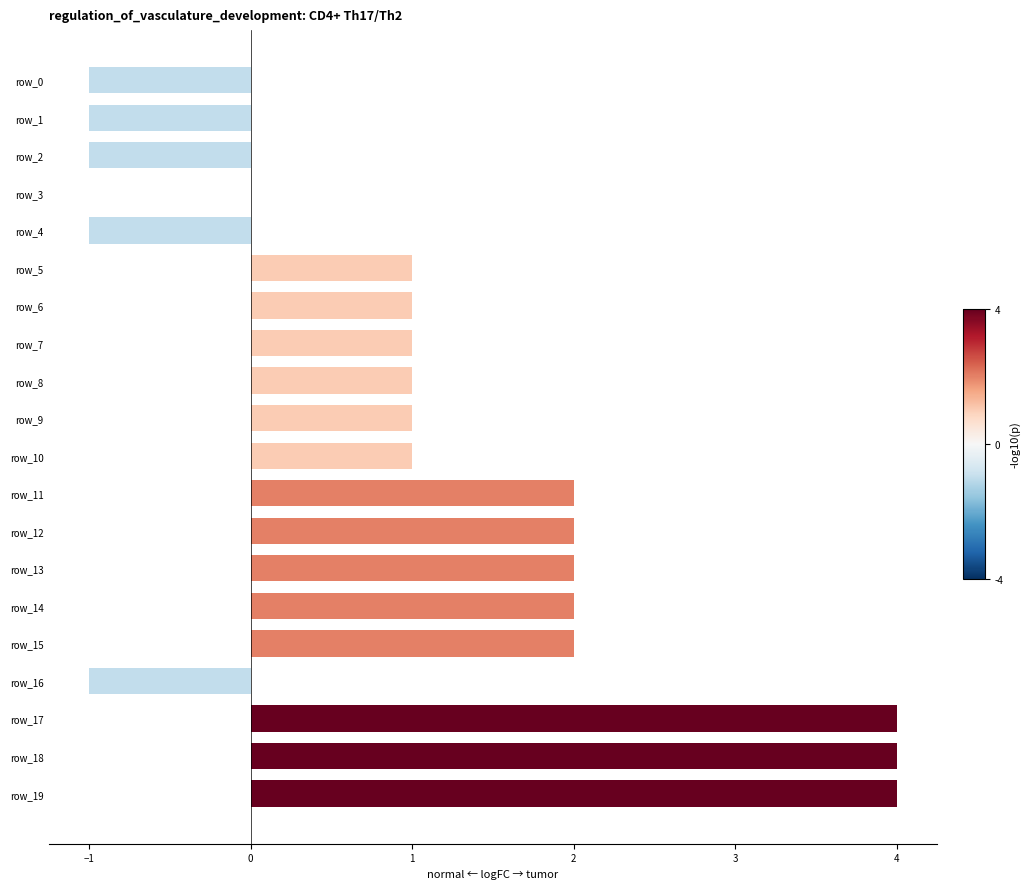

How many categories are shown in the chart?

20